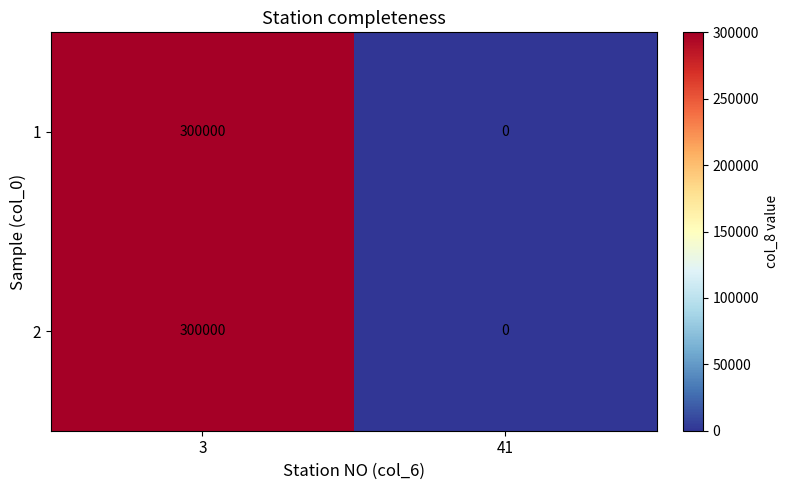

What is the average value of the 2 series?

150000